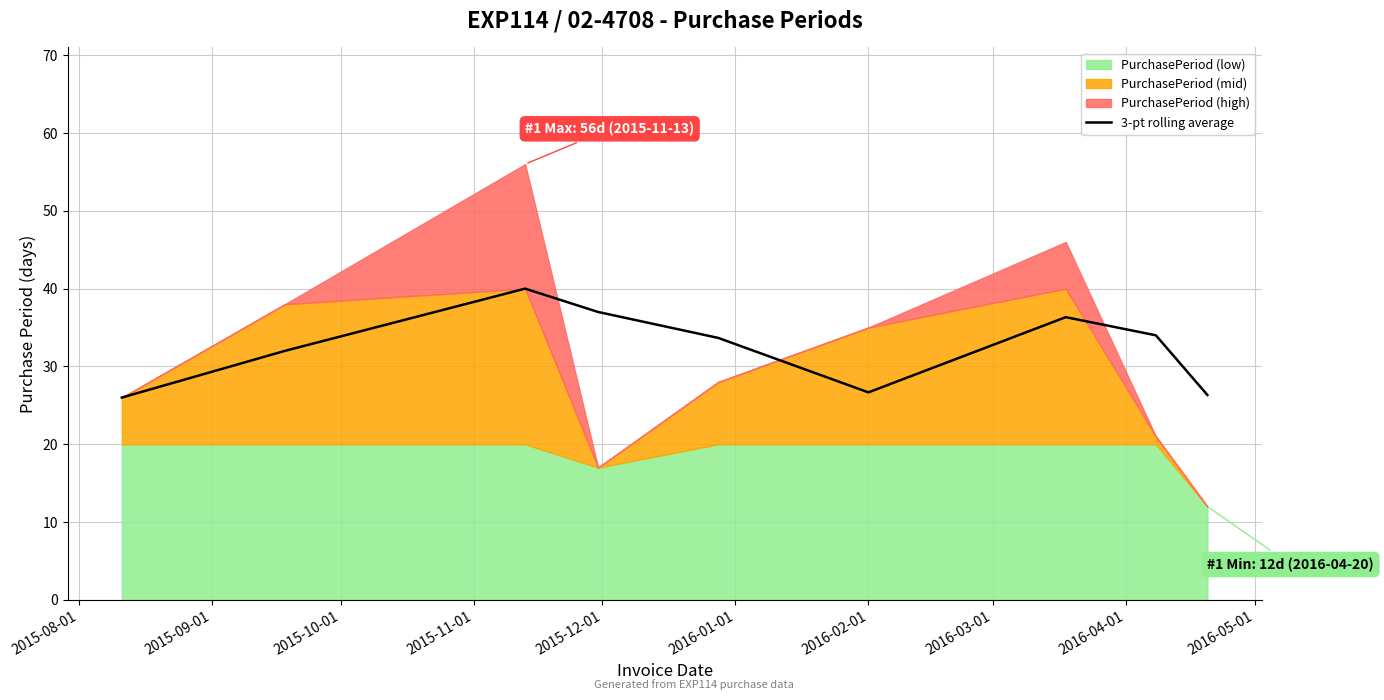

Reading left to right, extract all data points from this chart.

26.0	32.0	40.0	37.0	33.7	26.7	36.3	34.0	26.3